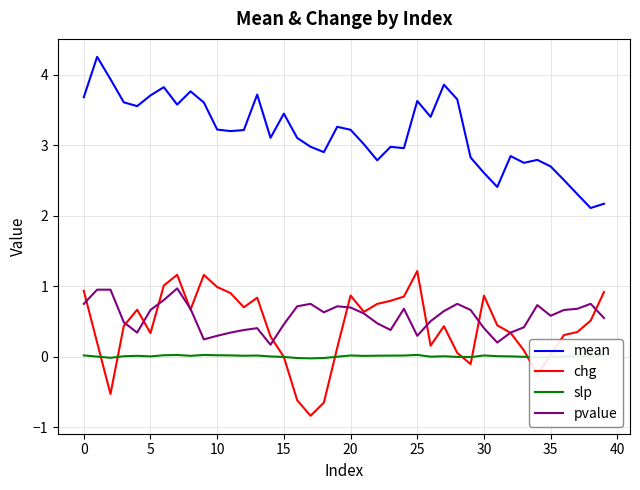

Which series has the largest range (max minus min)?

mean